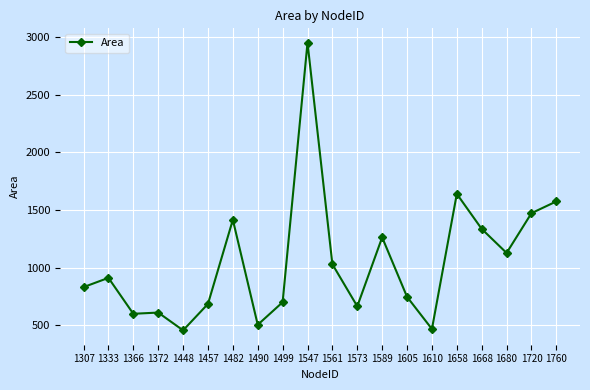

The chart shows a value of 299.1 at 1490. True or false?

False